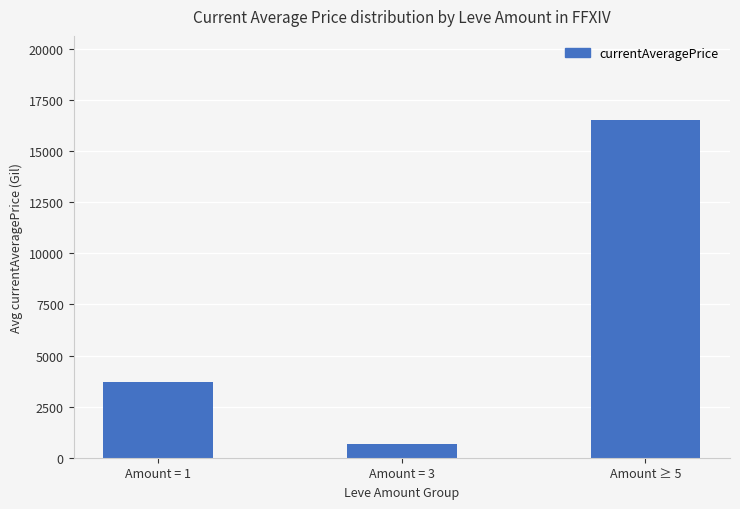

Reading right to left, what are all the values shown in this chart?

Amount ≥ 5=16516.2	Amount = 3=663.2	Amount = 1=3721.2